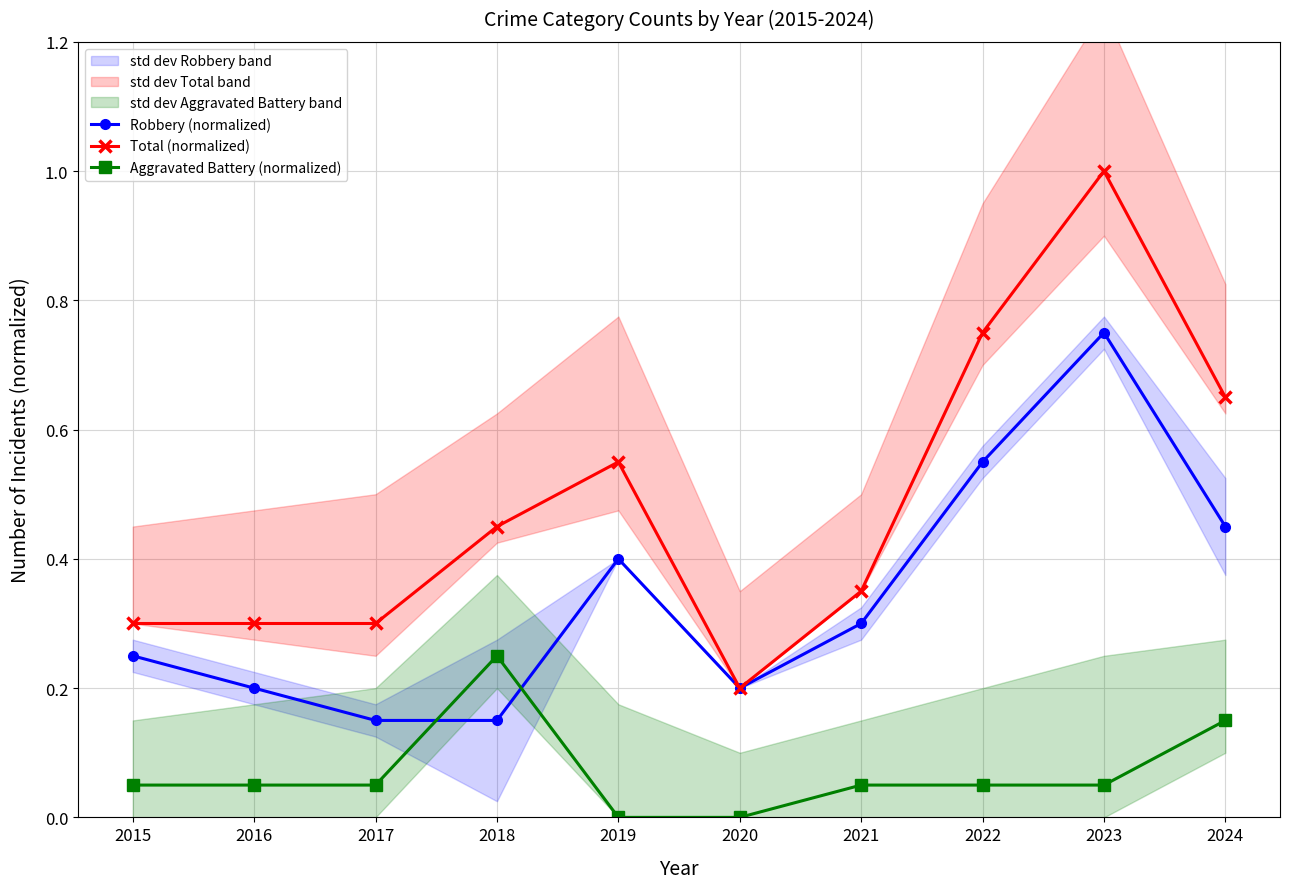

List the series in order of their overall mean, lowest first.

Aggravated Battery (normalized), Robbery (normalized), Total (normalized)